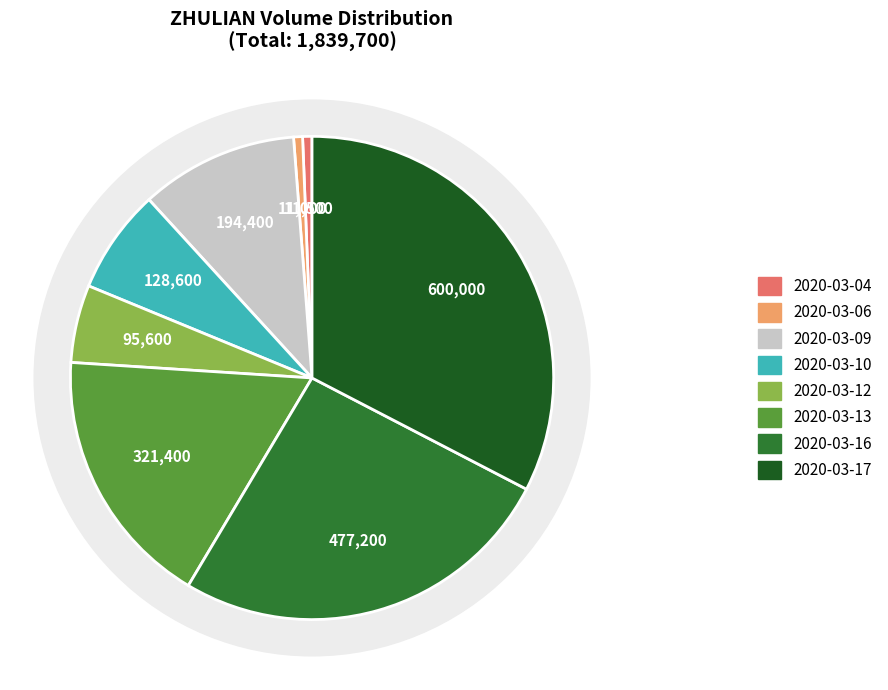

How many slices are in this pie chart?

8